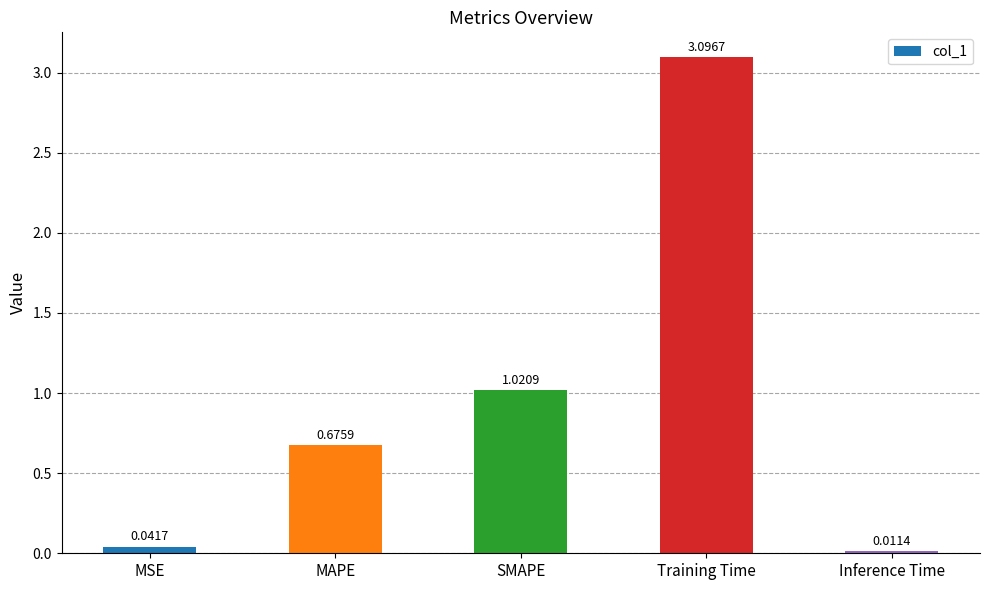

What position from the left is Inference Time?

5